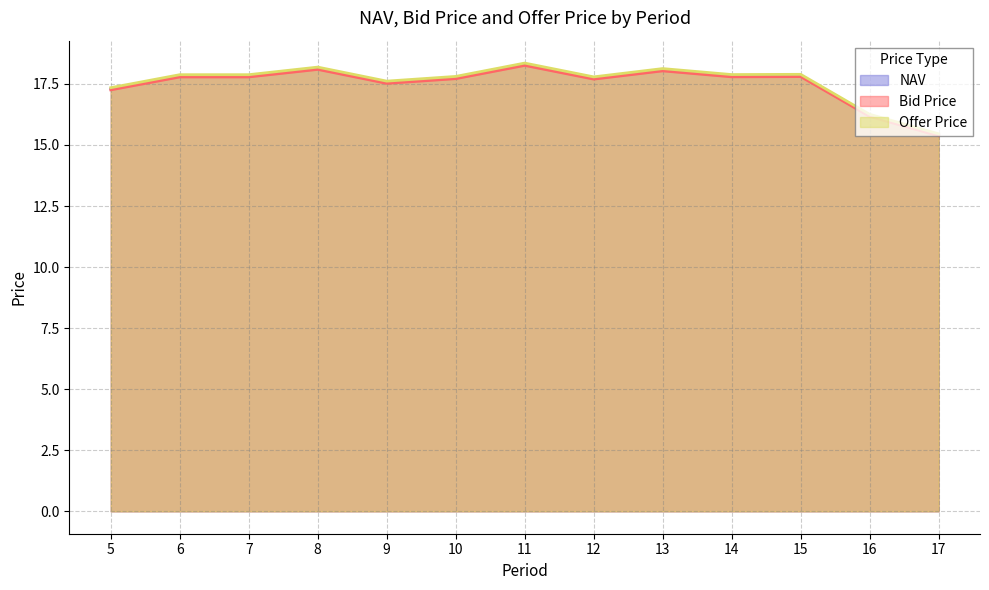

The value of Bid Price at 7 is 17.8. True or false?

True